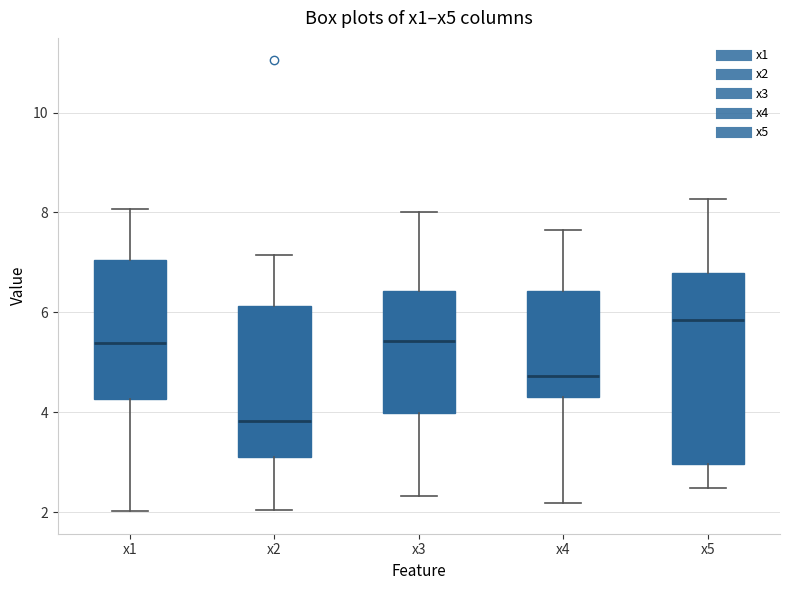

Comparing the boxes themselves (not the whiskers), which one is the tallest?

x5